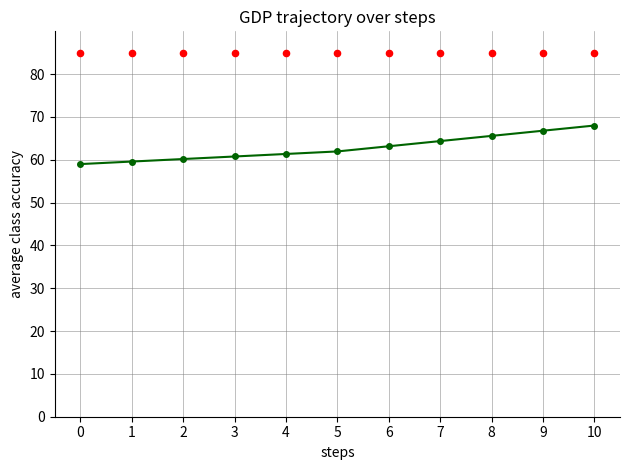

What is the change in value from 1 to 3?

+1.2